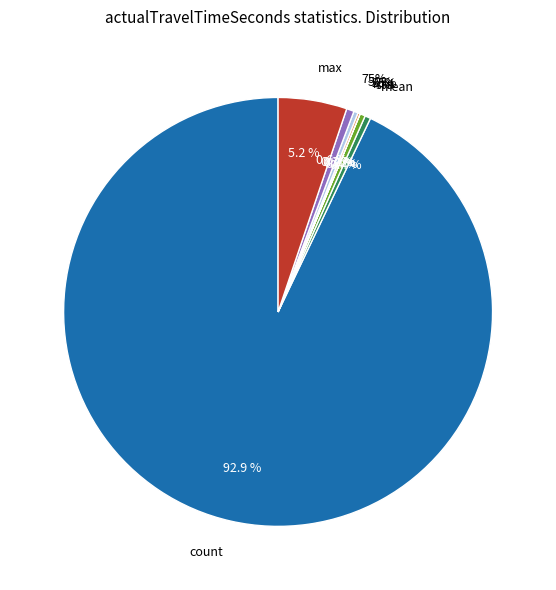

Which has a higher value, 25% or min?

25%